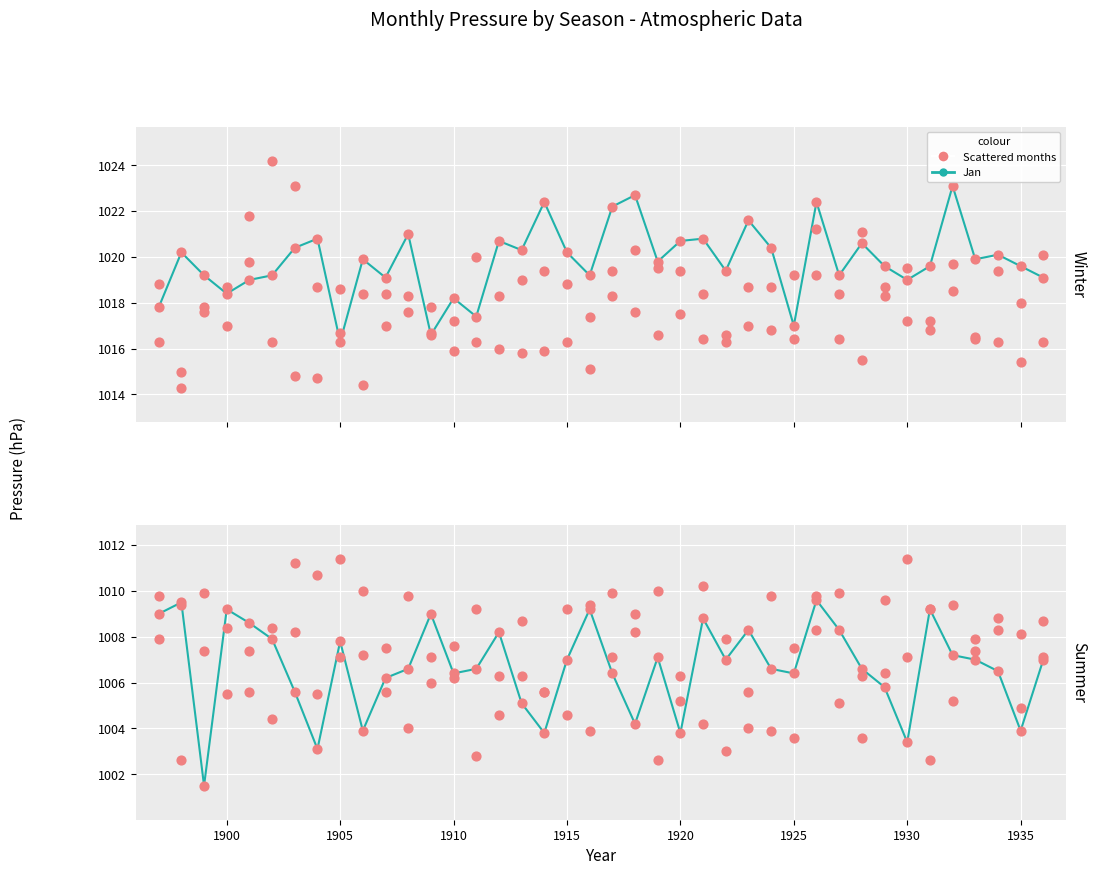

At how many categories does at least one series exceed 1021?

6